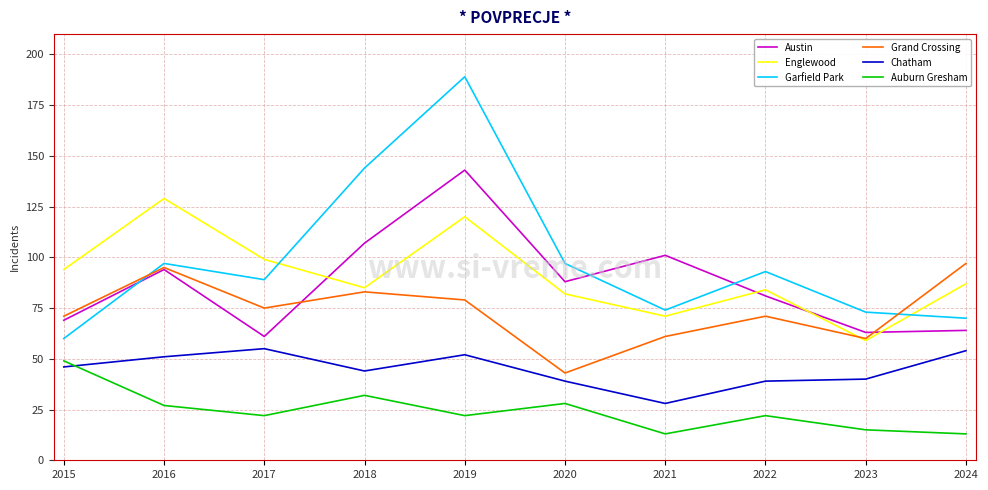

Where is the first local maximum for Auburn Gresham?

2018